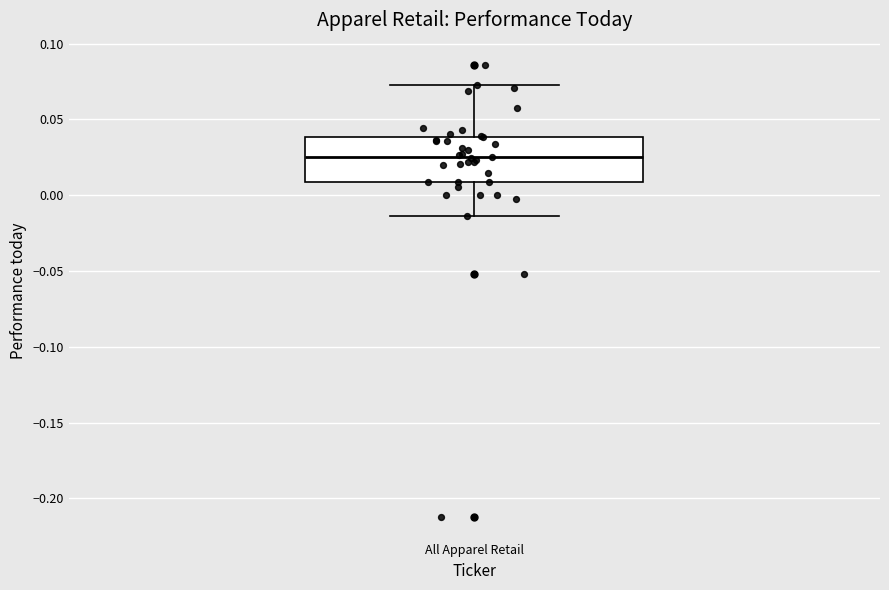

Transcribe this box plot: give where the median line is, the range the box spans, and where the two whiskers end, as read against the y-axis. The values are not printed on the chart, so give them approximately, as read against the axis.

median 0.025, box 0.010 to 0.040, whiskers -0.015 to 0.075